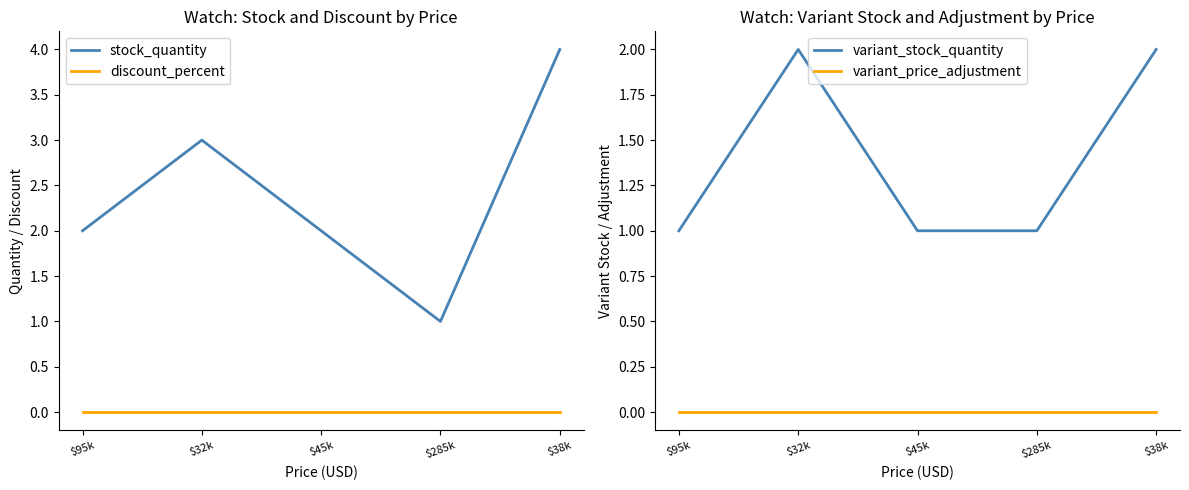

Which series has the largest total across all categories?

stock_quantity